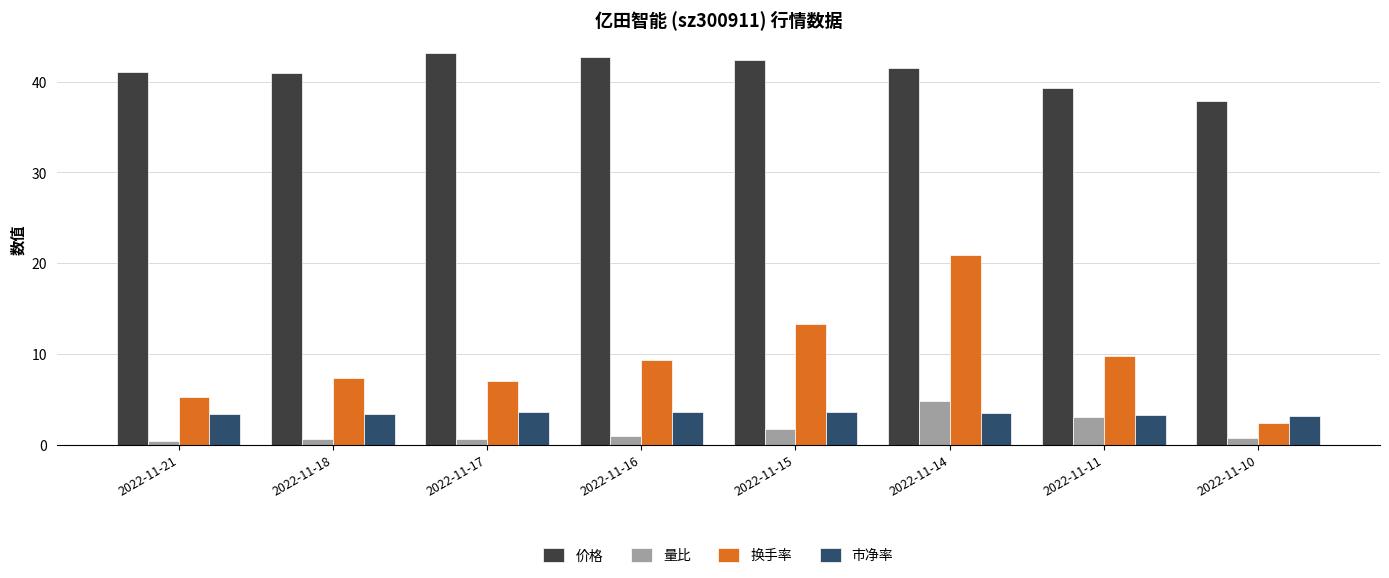

What is the value of the 市净率 bar at the 4th from the left?

3.6